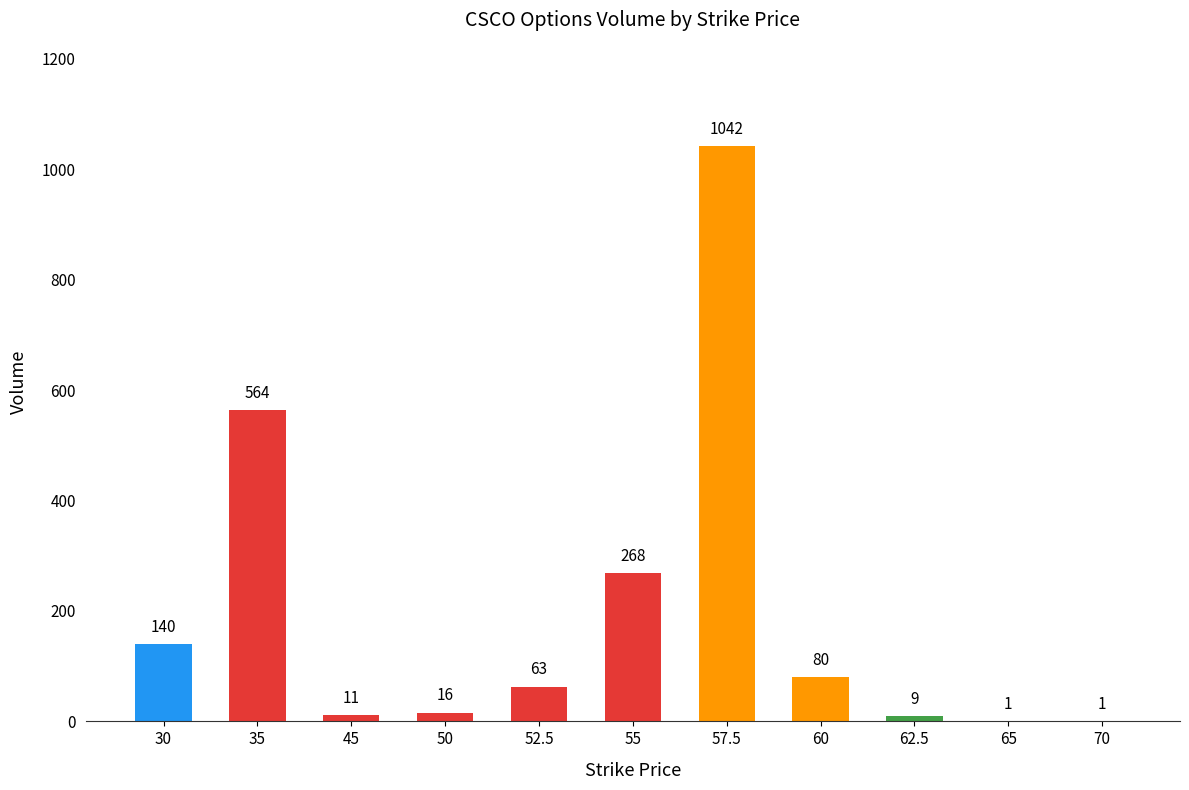

Count the number of data series in this chart.

1